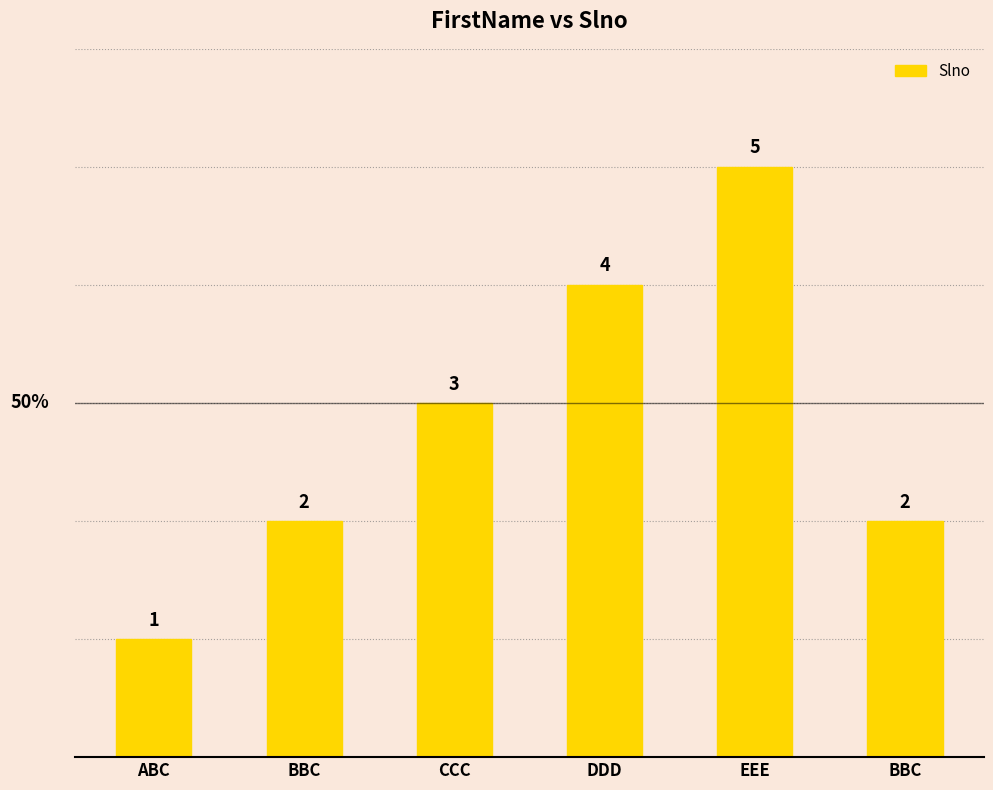

Where does the data first go above 3?

DDD